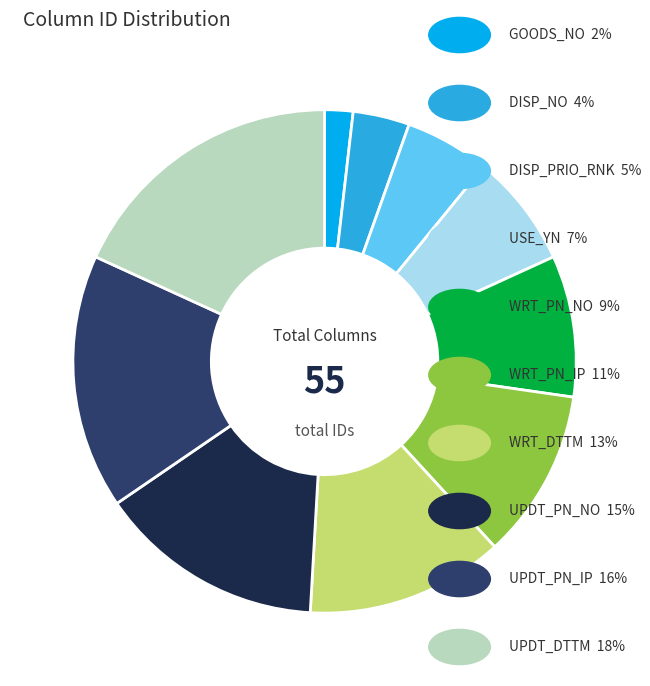

Does any single category account for the majority?

No